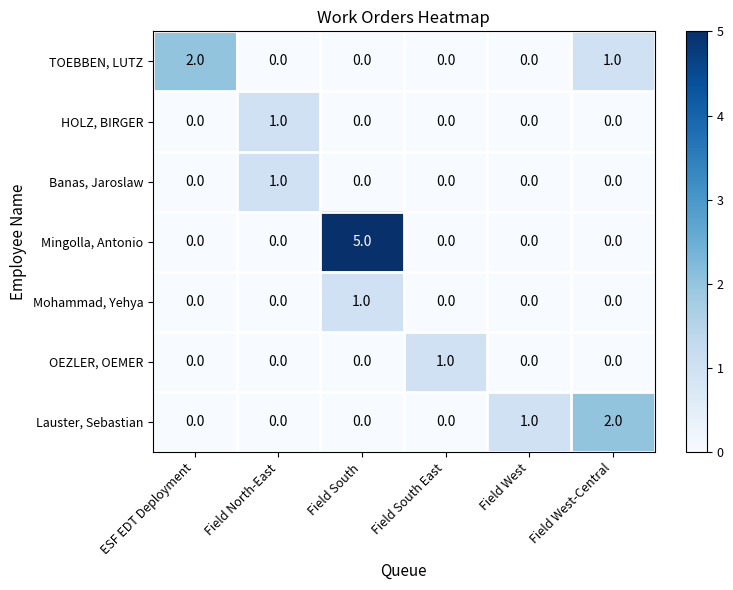

What is the sum of all TOEBBEN, LUTZ values?

3